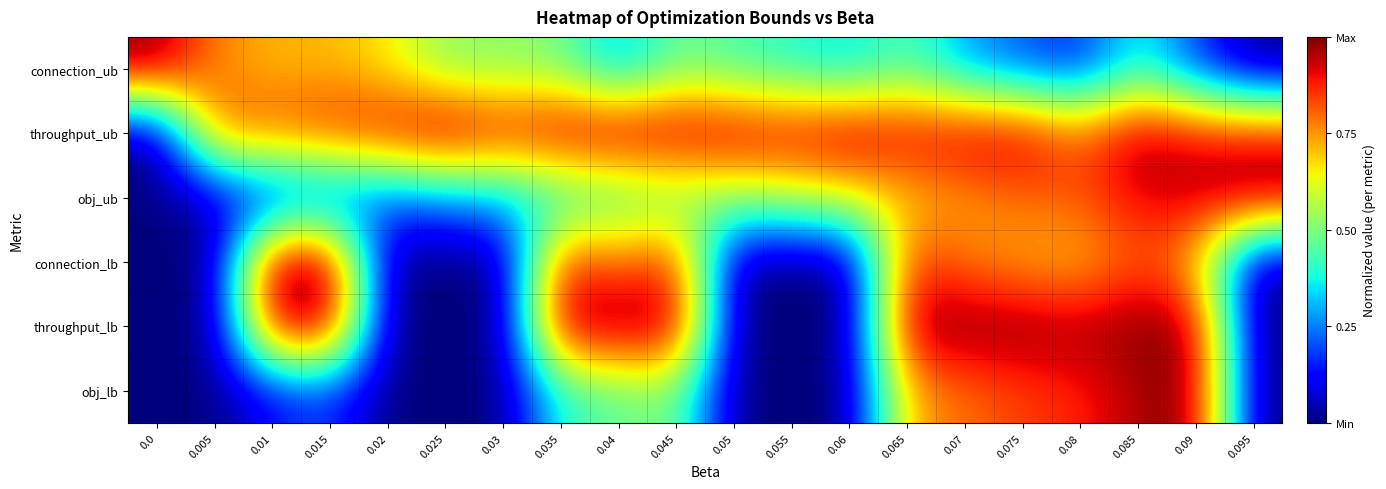

At how many categories does at least one series exceed 0?

20